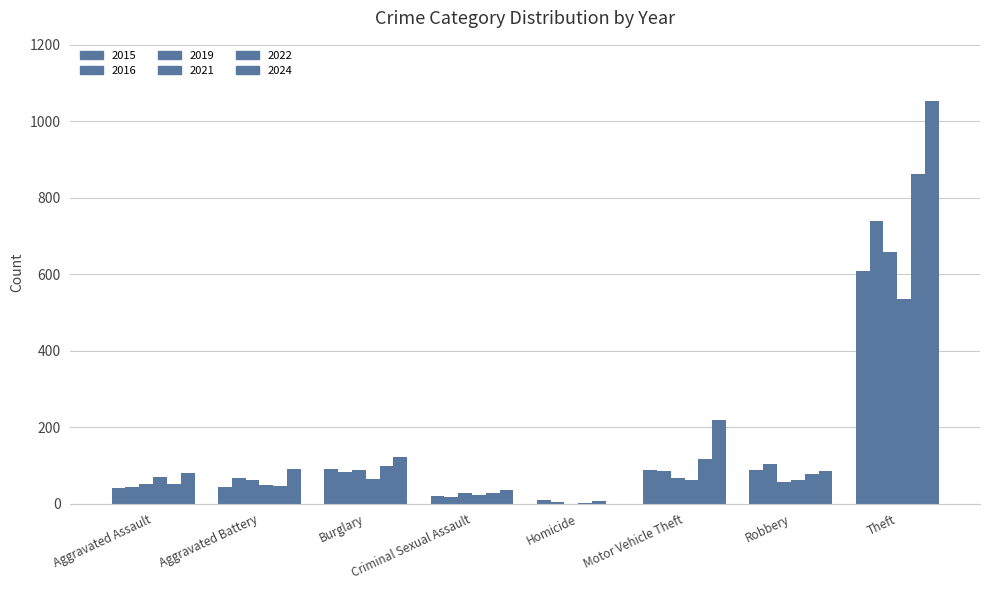

Does the chart contain stacked bars?

No